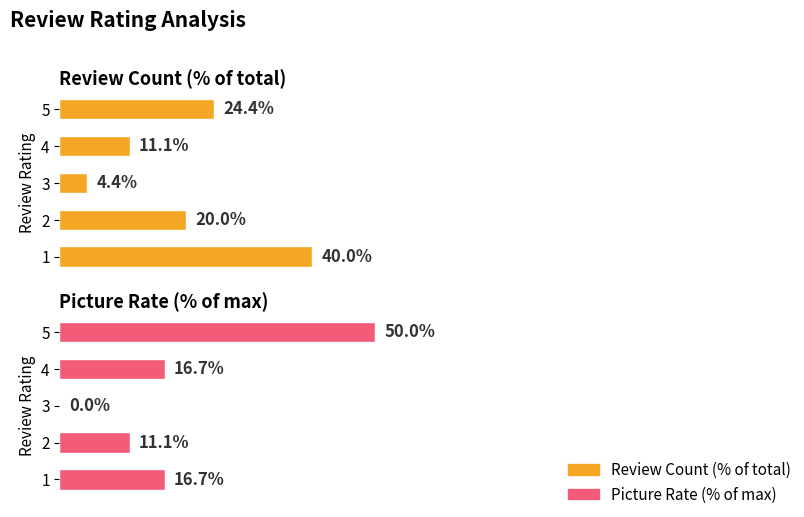

What is the value of the Review Count (% of total) bar at the 3rd from the left?

4.4